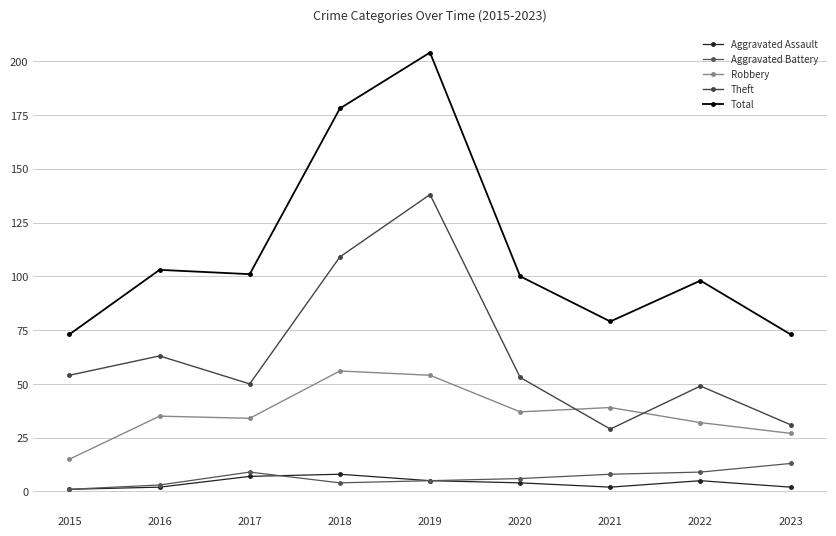

True or false: Aggravated Assault has more than 1 interior local peaks.

True